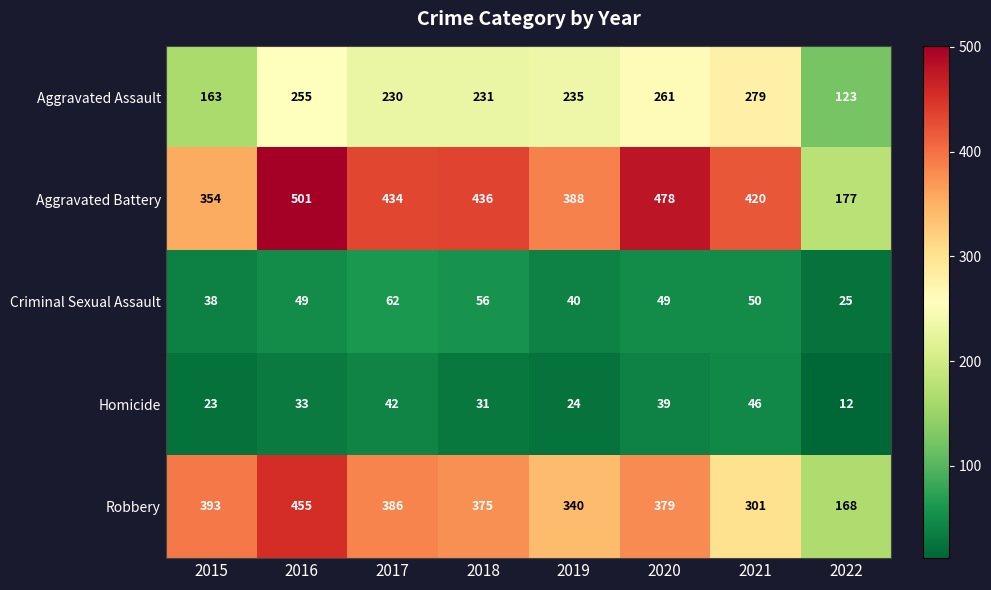

What is the difference between the second highest and second lowest values in the Aggravated Assault series?

98